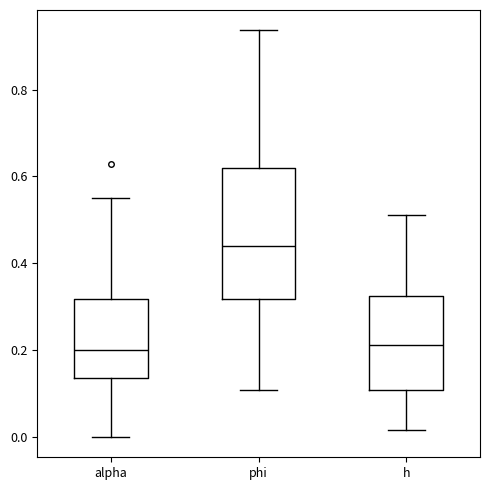

Reading left to right, read every box against the y-axis: the position of its median line, the range the box covers, and the ends of its whiskers. The values are not printed on the chart, so give them approximately, as read against the axis.

alpha: median 0.20, box 0.14 to 0.32, whiskers 0.00 to 0.56
phi: median 0.44, box 0.32 to 0.62, whiskers 0.10 to 0.94
h: median 0.22, box 0.10 to 0.32, whiskers 0.02 to 0.52